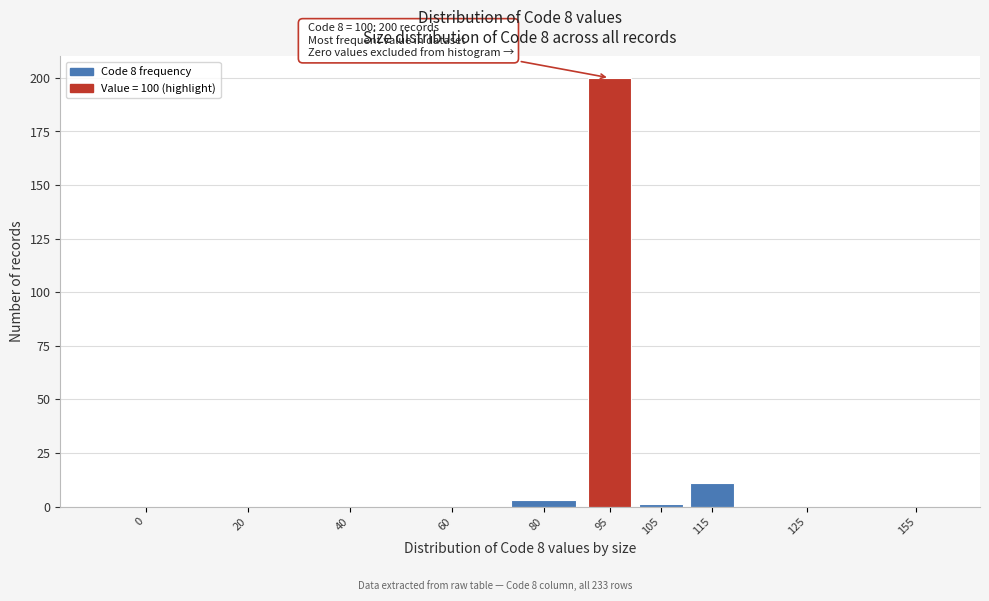

Reading left to right, list all the values displayed in this chart.

0=0	20=0	40=0	60=0	80=3	95=200	105=1	115=11	125=0	155=0